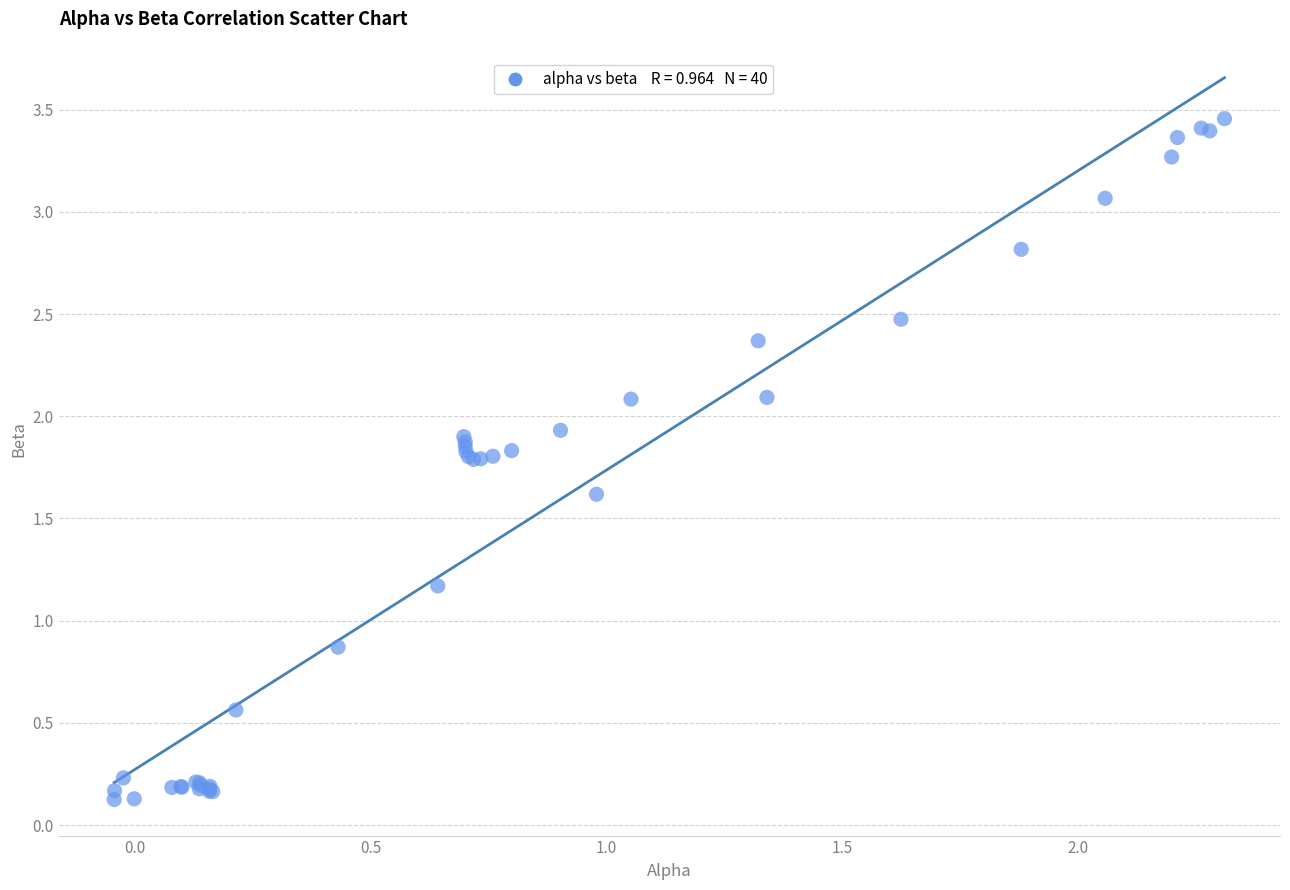

What Y value in the scatter plot is closest to 1?

0.9